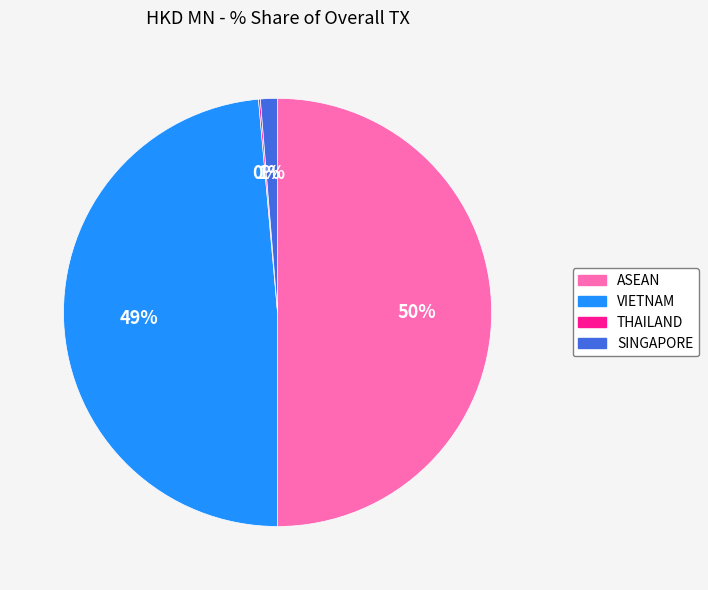

What is the largest slice in the pie chart?

ASEAN